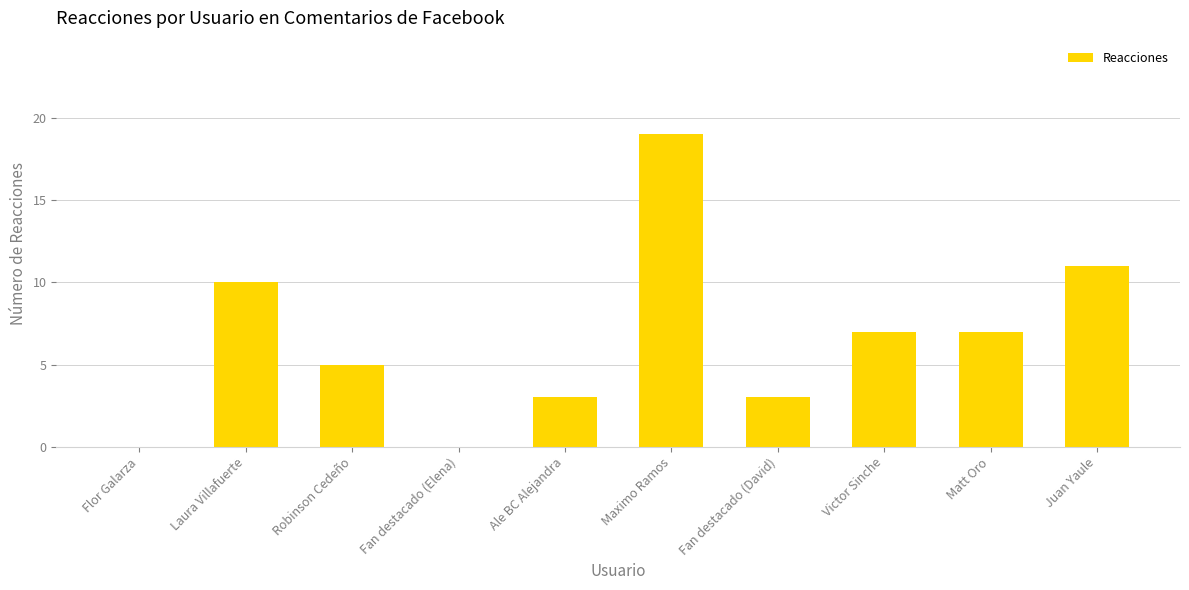

What is the difference between the values at Maximo Ramos and Fan destacado (David)?

16